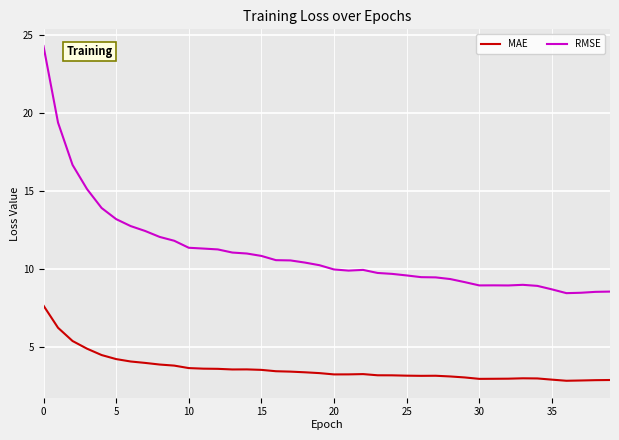

What is the maximum value shown in the chart?

24.3